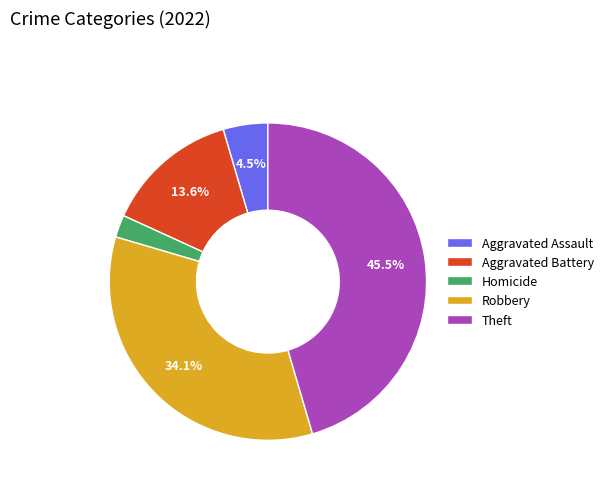

Is there a majority slice in this chart?

No